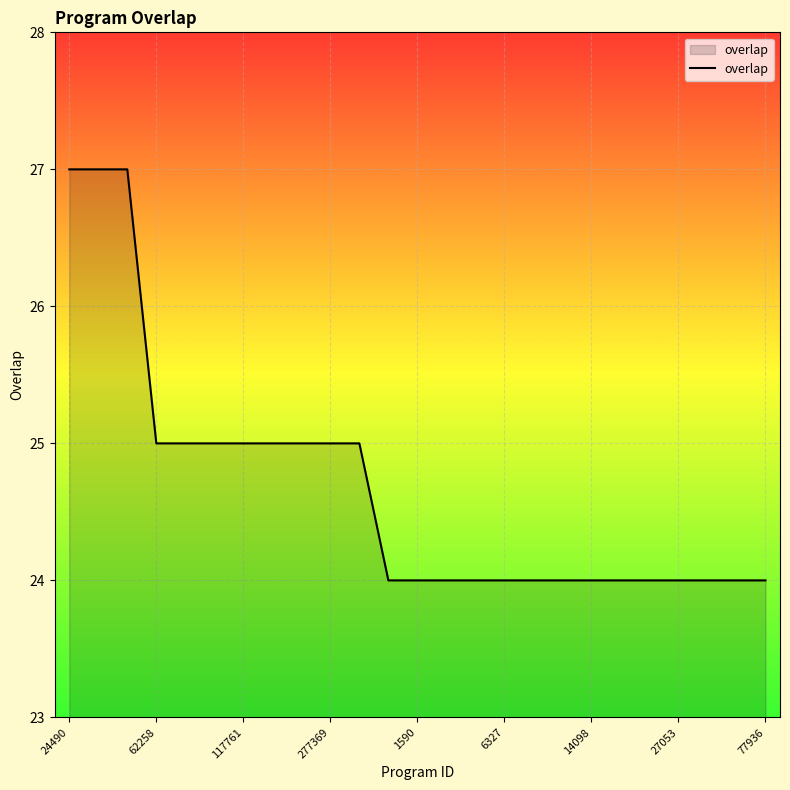

What is the smallest value displayed?

24